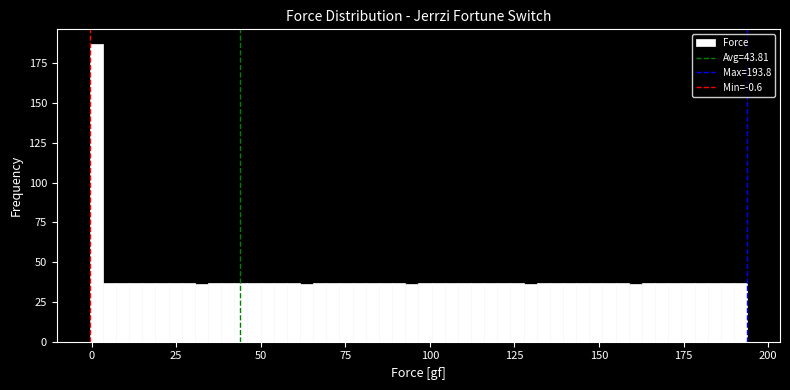

Read against the x-axis, roughly where is the centre of the tallest bar?

0